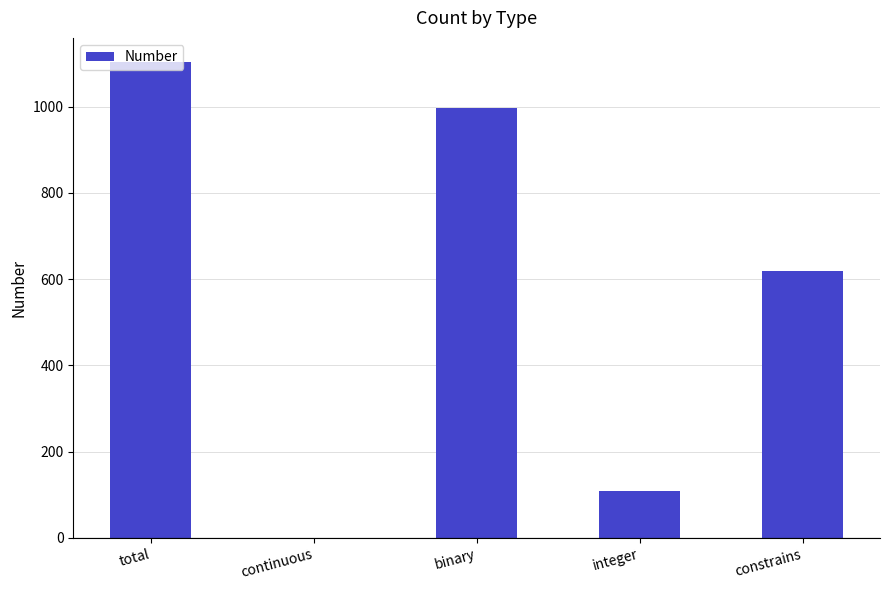

What is the maximum value shown in the chart?

1104